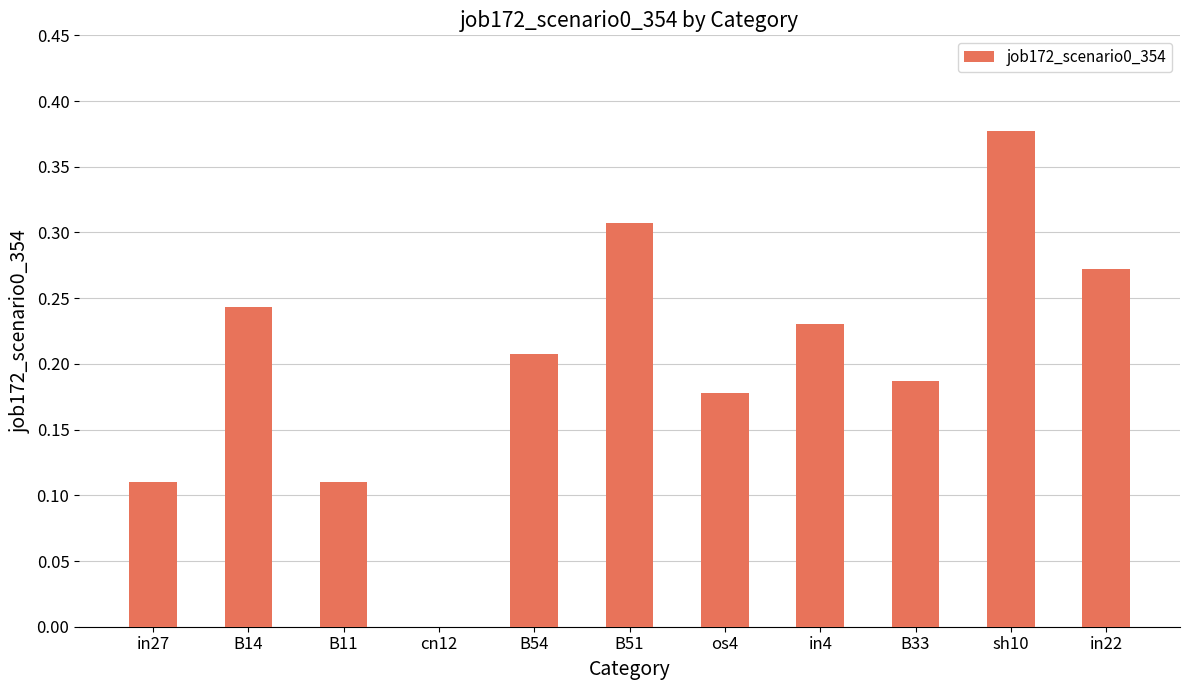

How many categories are shown in the chart?

11